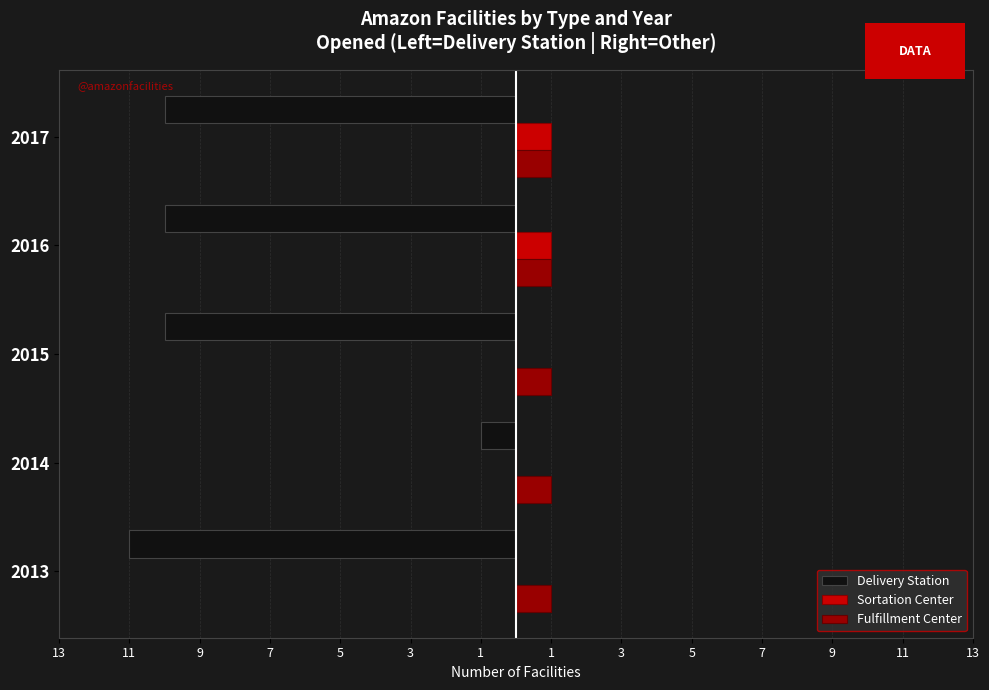

What is the value of the Delivery Station bar at the 1st from the left?

-11.0